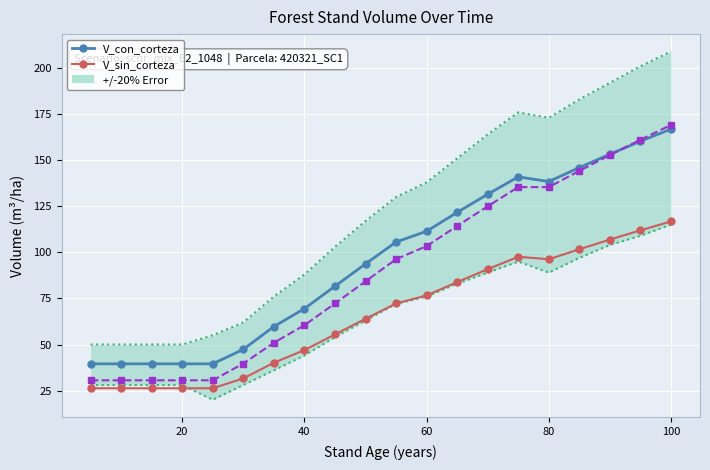

What is the highest value of the V_sin_corteza series?

116.8